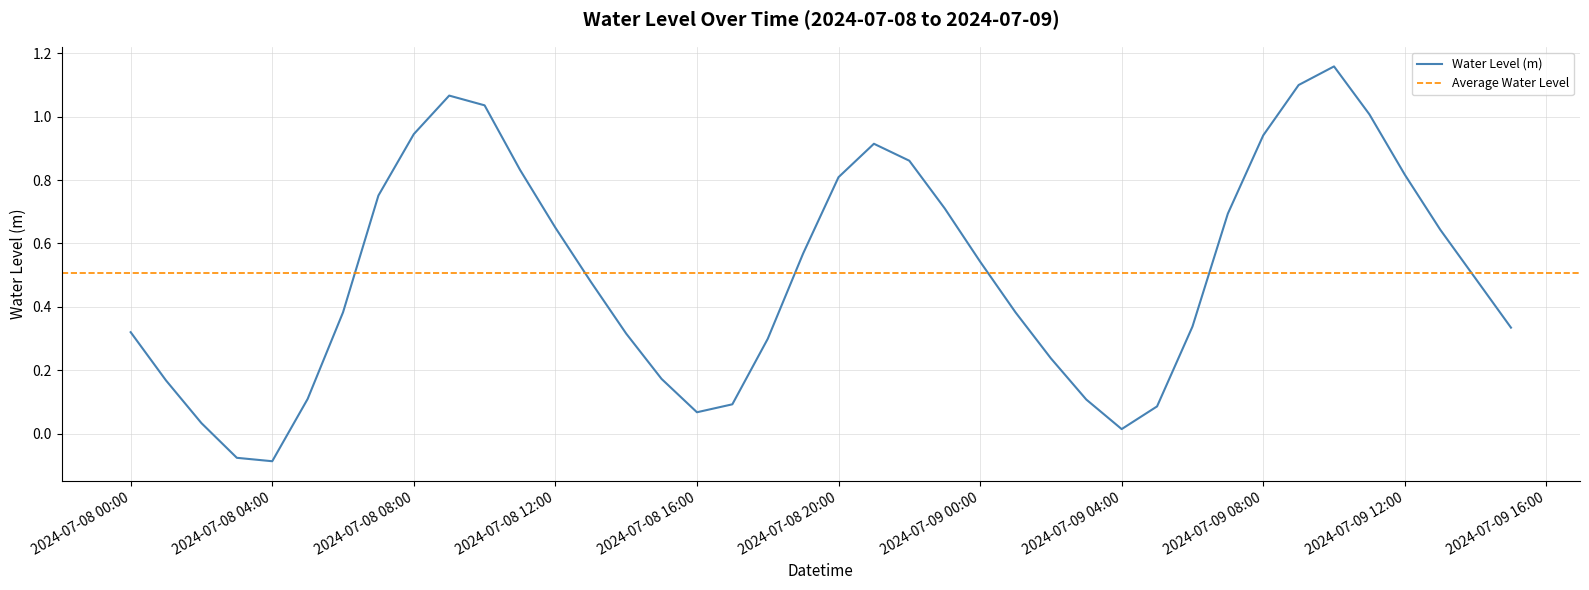

What is the approximate value at 2024-07-08 18:00:00?

0.3